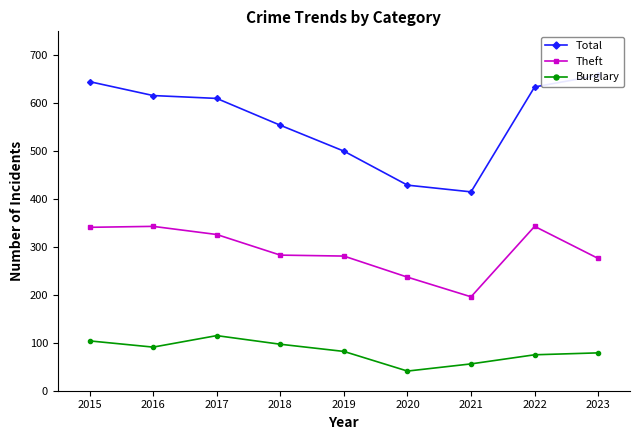

What is the value of the Total point at the 7th from the left?

415